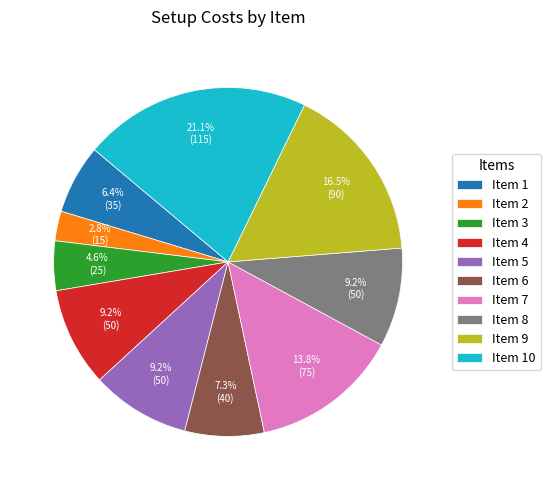

Which slice is the smallest?

Item 2